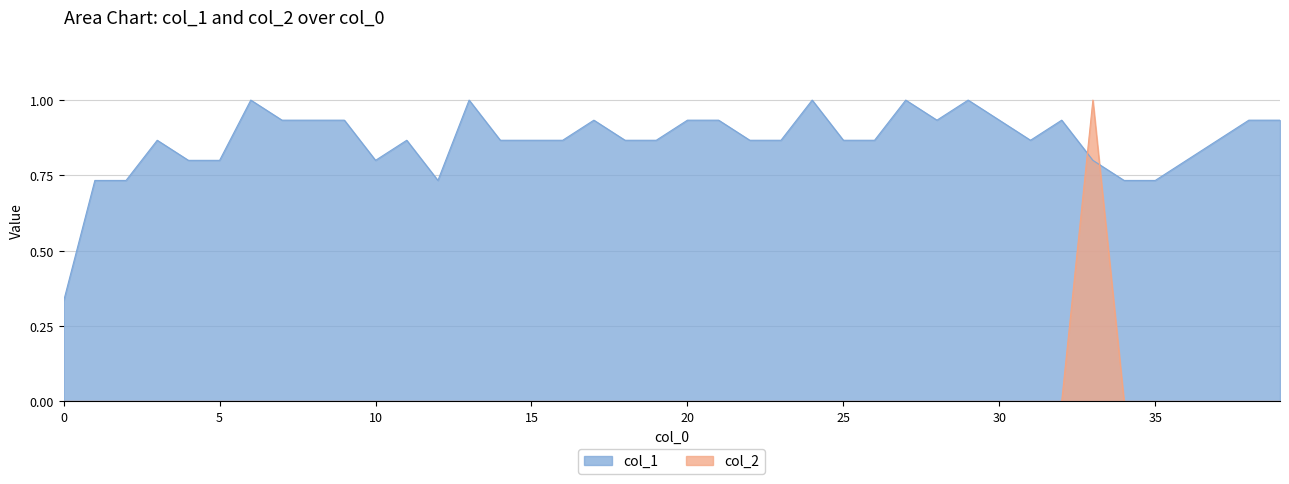

Which series ends up on top after the final intersection of col_1 and col_2?

col_1